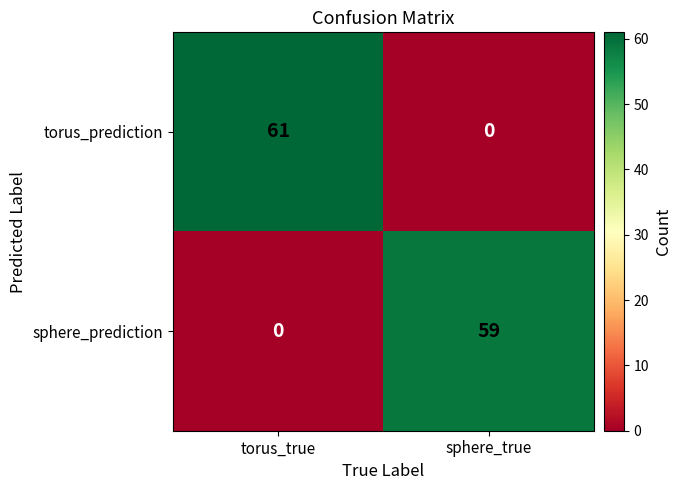

What is the approximate value of sphere_prediction at sphere_true?

59